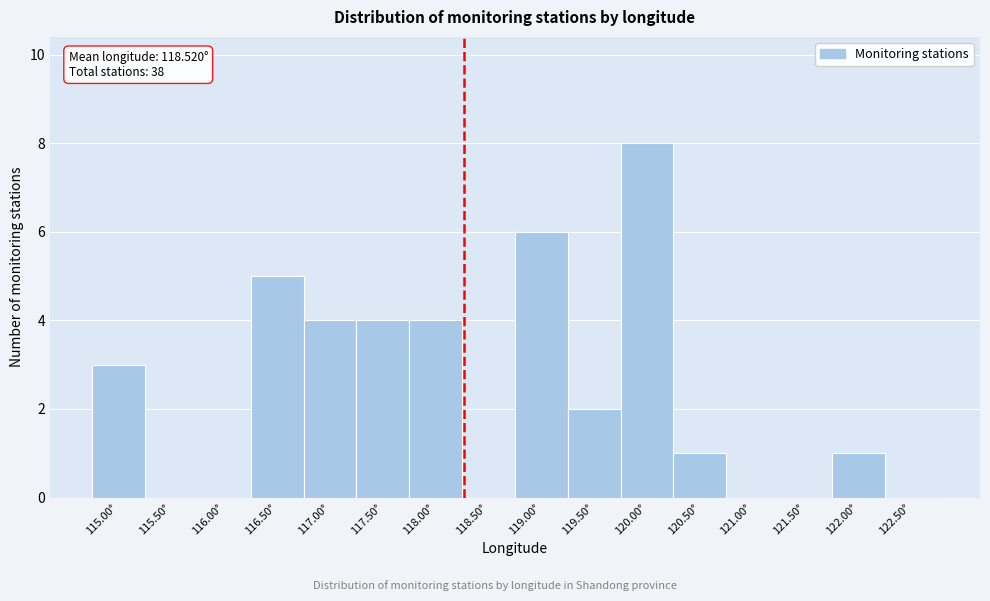

Reading left to right, transcribe all the data shown in this chart.

115.00°=3	115.50°=0	116.00°=0	116.50°=5	117.00°=4	117.50°=4	118.00°=4	118.50°=0	119.00°=6	119.50°=2	120.00°=8	120.50°=1	121.00°=0	121.50°=0	122.00°=1	122.50°=0